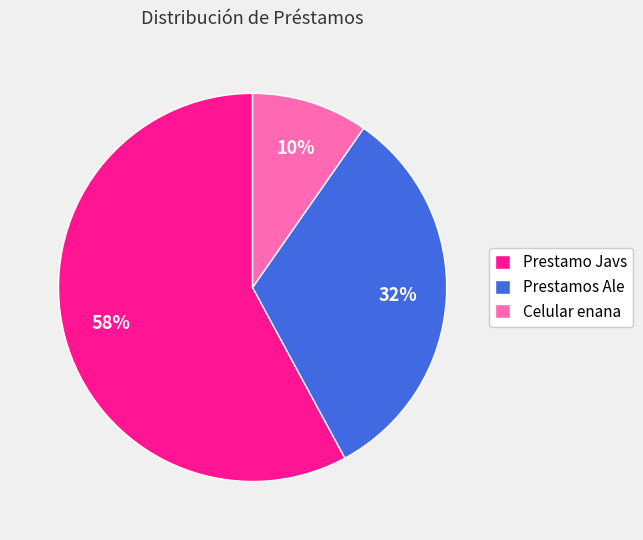

Which category accounts for the majority?

Prestamo Javs